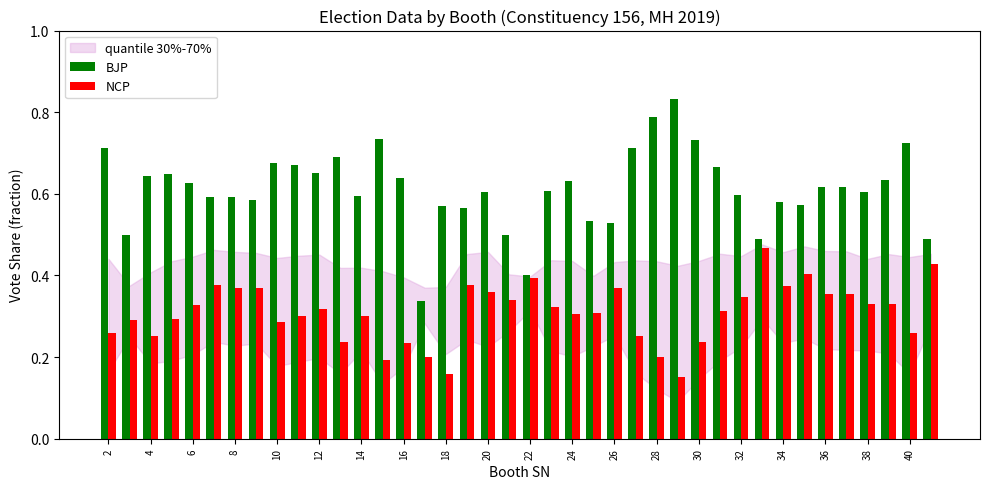

List the series in order of their peak value, lowest first.

NCP, BJP